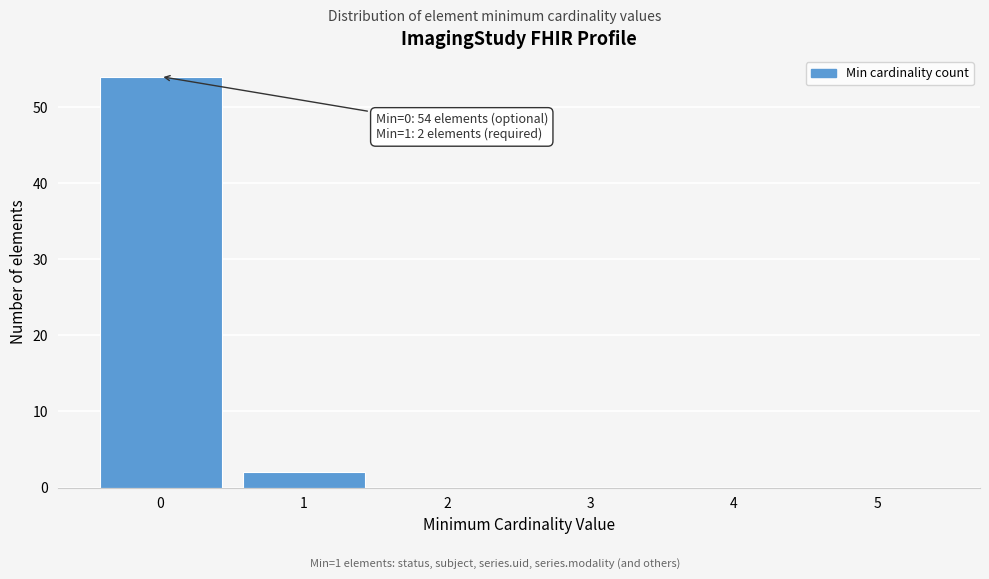

Reading right to left, list all the values displayed in this chart.

5=0	4=0	3=0	2=0	1=2	0=54